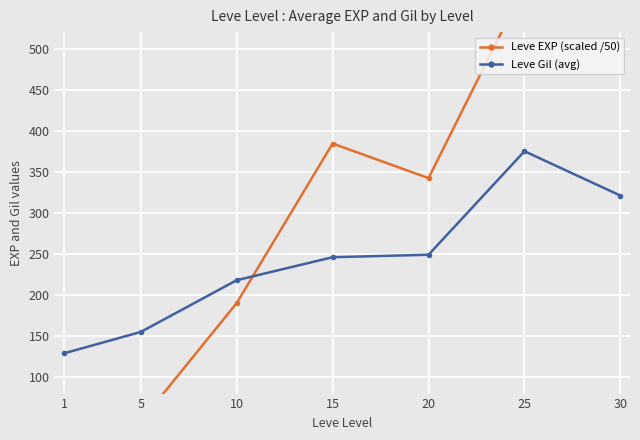

What is the value of the Leve EXP (scaled /50) point at the 3rd from the left?

190.2